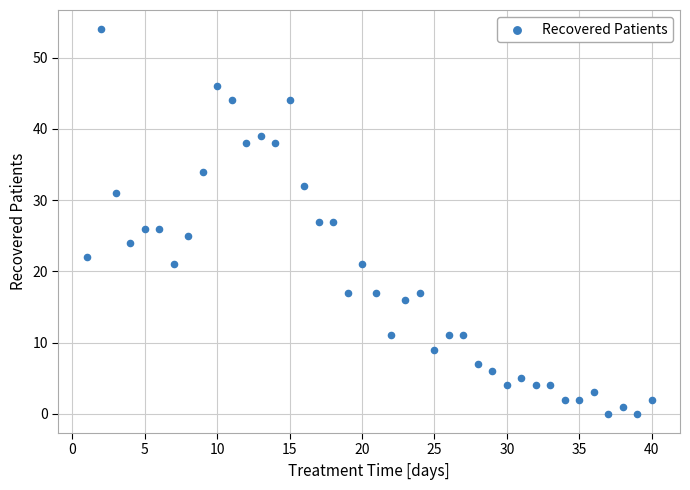

What is the range of X values (max minus min)?

39